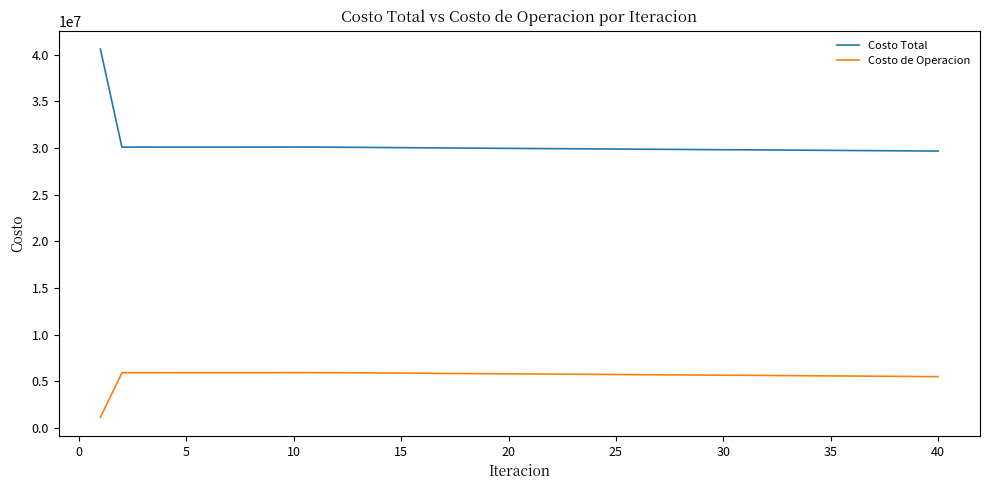

What is the smallest value displayed?

1118210.0